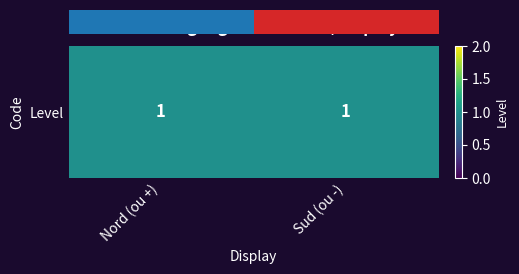

What is the sum of all values?

1